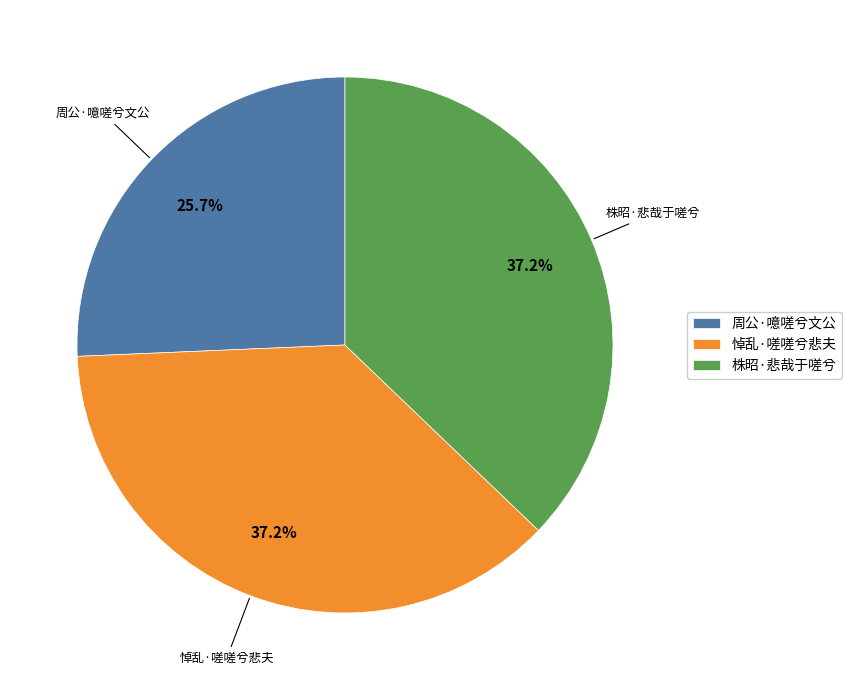

To the nearest percent, what is the difference between the 周公·噫嗟兮文公 and 株昭·悲哉于嗟兮 slice percentages?

11%